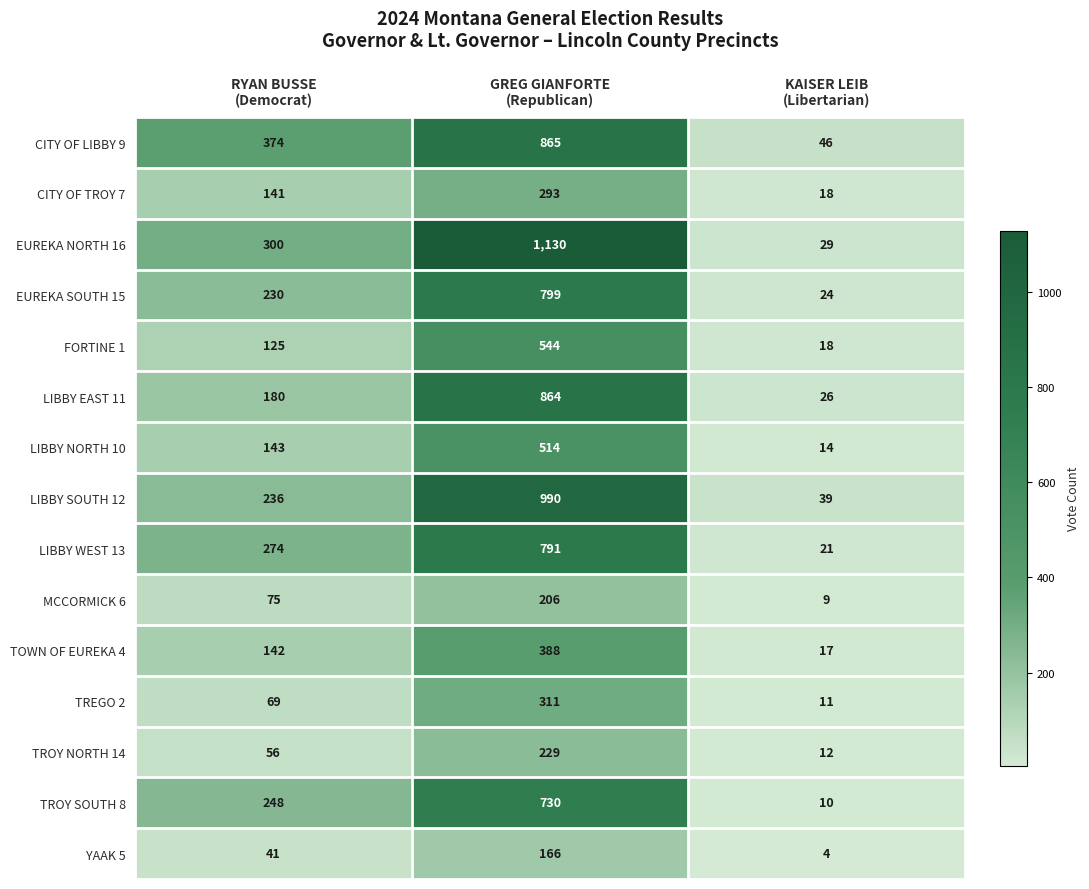

Rank the series by their maximum value, from lowest to highest.

YAAK 5, MCCORMICK 6, TROY NORTH 14, CITY OF TROY 7, TREGO 2, TOWN OF EUREKA 4, LIBBY NORTH 10, FORTINE 1, TROY SOUTH 8, LIBBY WEST 13, EUREKA SOUTH 15, LIBBY EAST 11, CITY OF LIBBY 9, LIBBY SOUTH 12, EUREKA NORTH 16